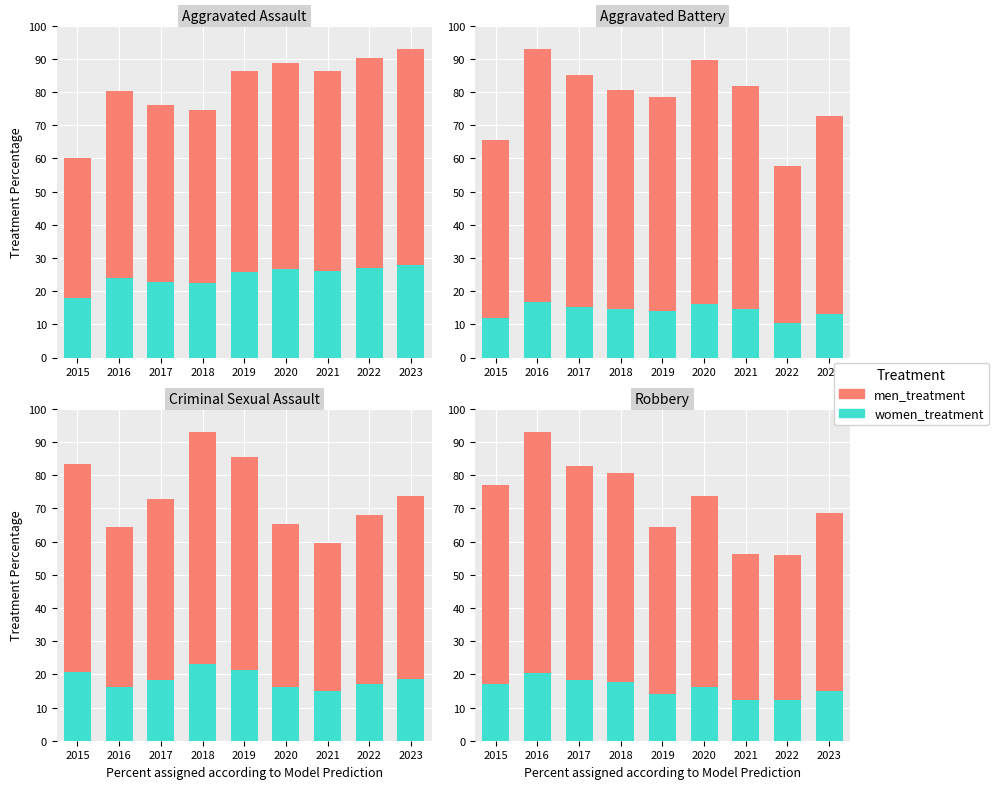

Rank the series by their average value, from lowest to highest.

women_treatment, men_treatment